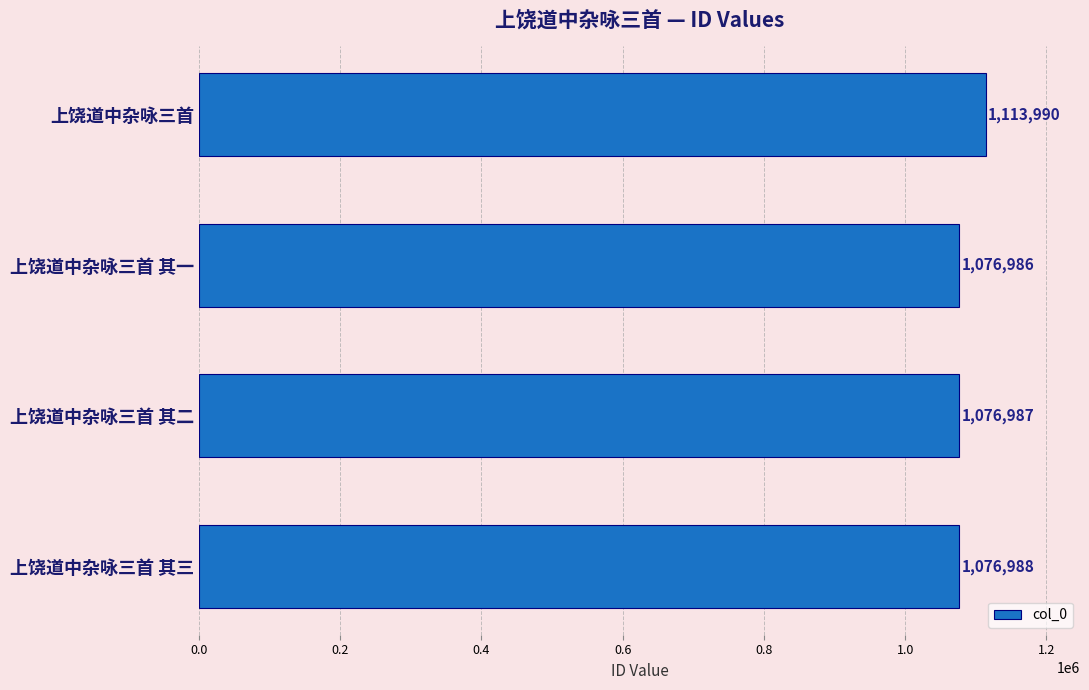

Which label corresponds to the smallest value in the chart?

上饶道中杂咏三首 其一